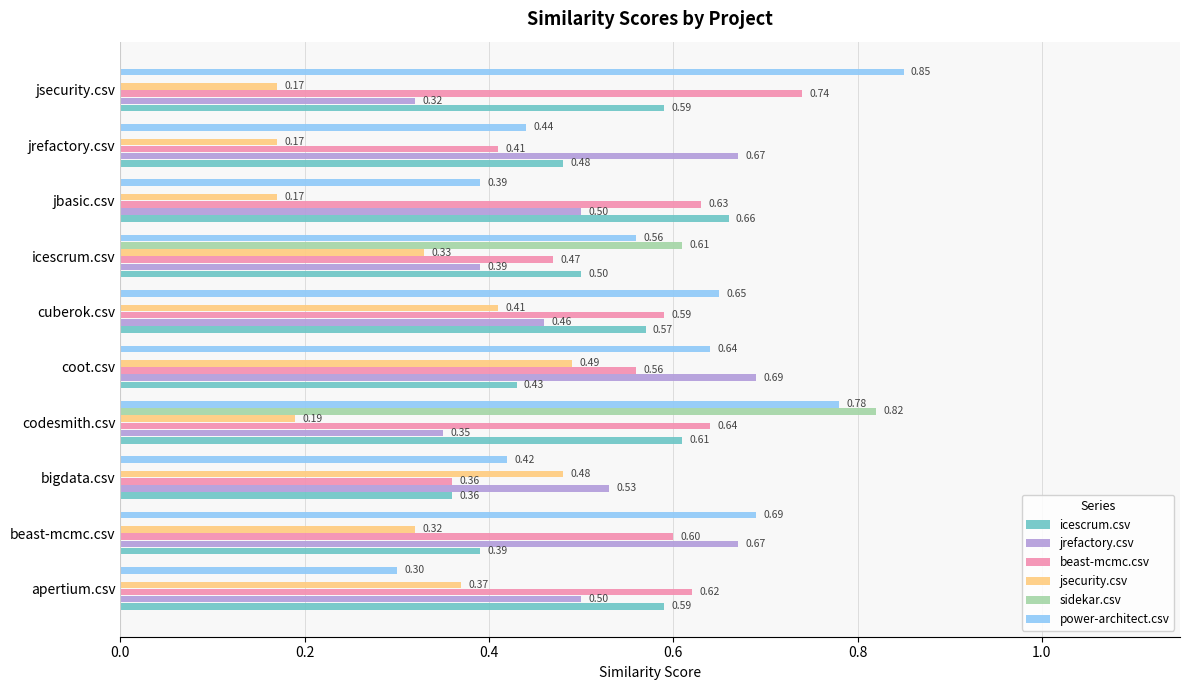

Which category has the highest value in the jrefactory.csv series?

coot.csv